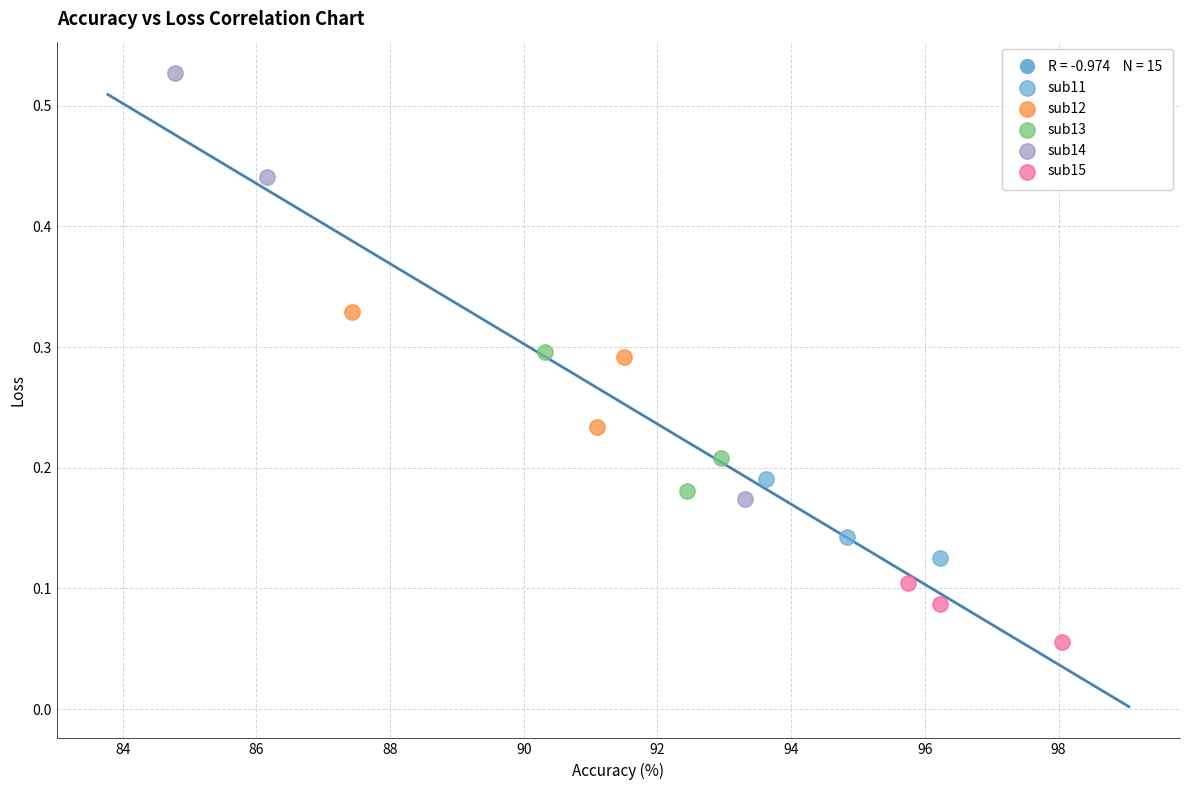

Which series has the largest Y range (max minus min)?

sub14